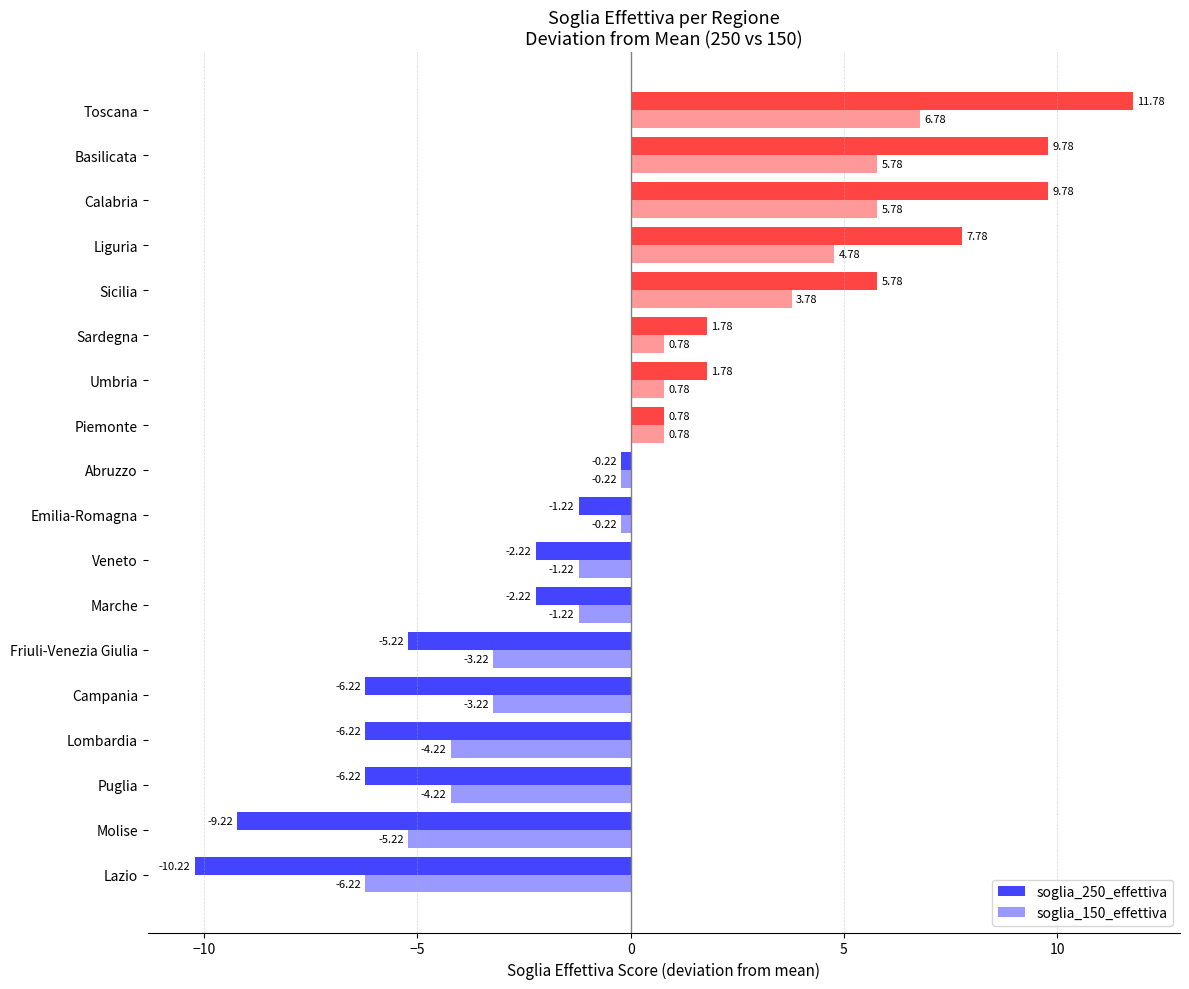

What is the difference between the maximum and minimum values in the soglia_150_effettiva series?

13.0